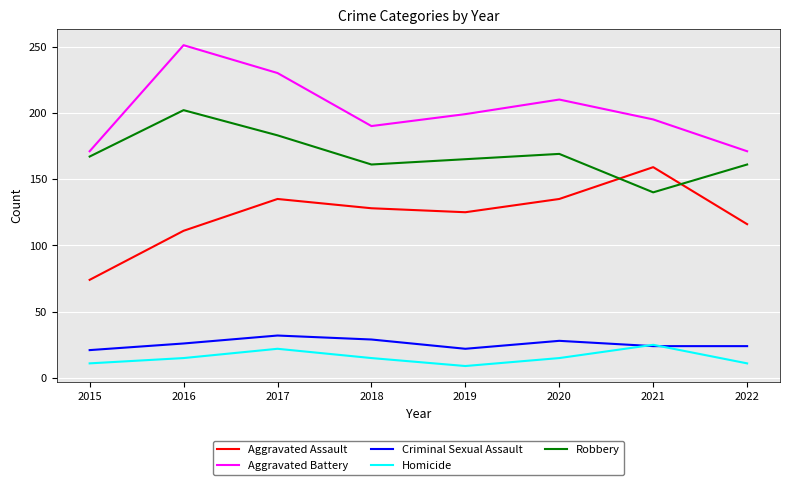

At how many categories does at least one series exceed 22?

8